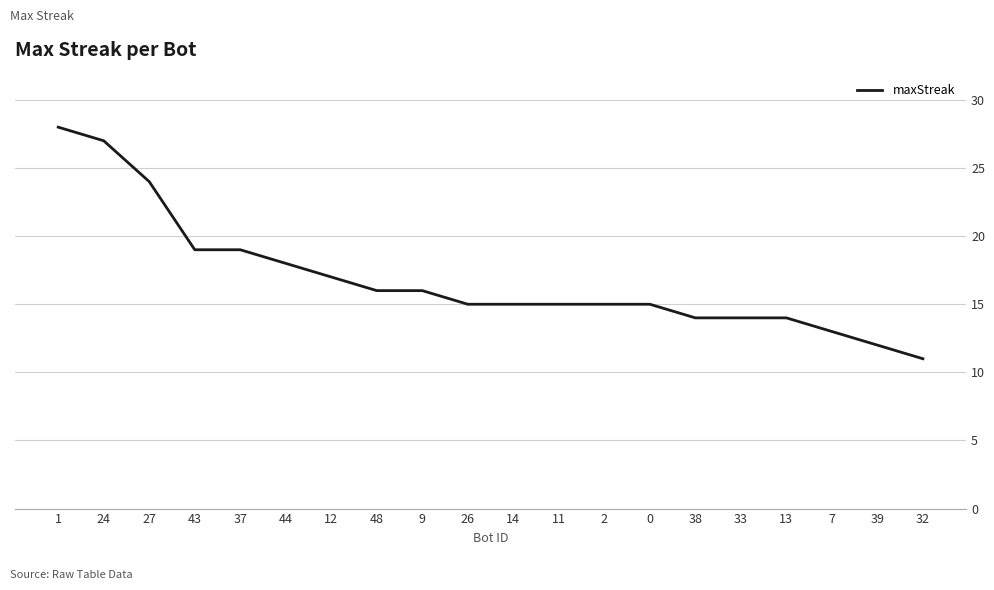

Which category has the lowest value across all series?

32